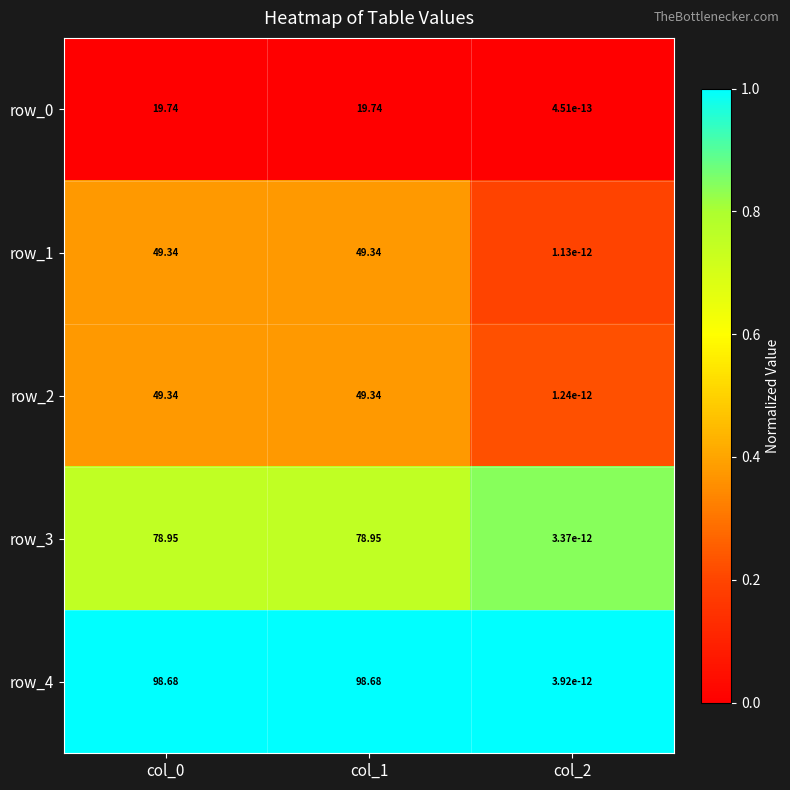

What is the sum of all row_4 values?

197.4